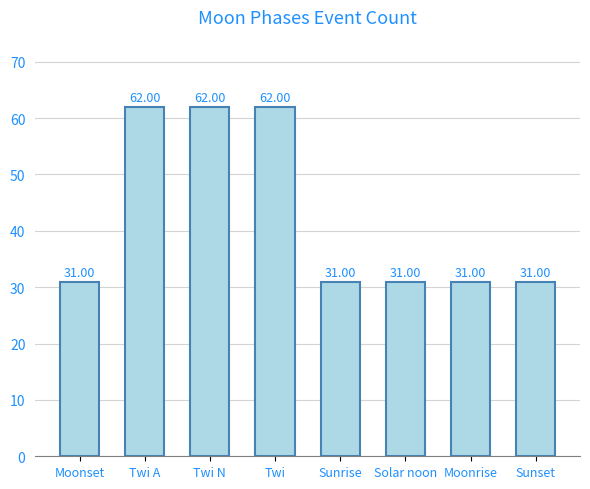

What is the change in value from Twi to Sunrise?

-31